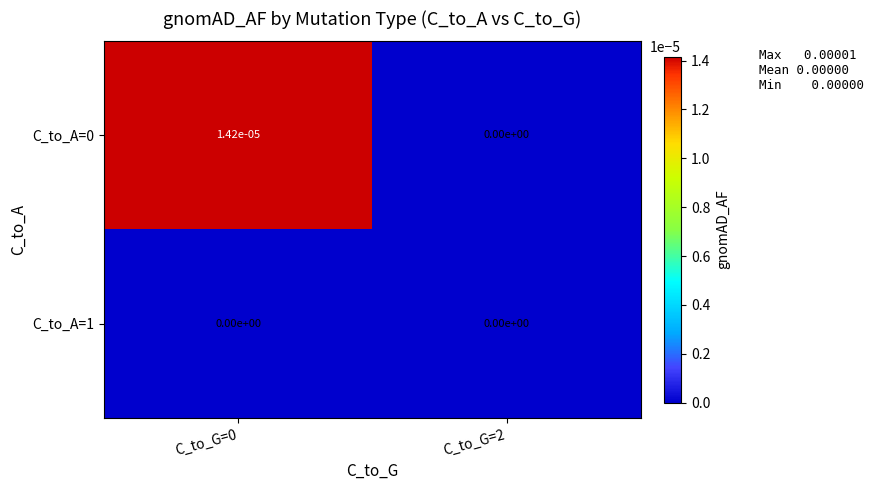

Is the value of C_to_A=0 at C_to_G=0 greater than the value of C_to_A=1 at C_to_G=2?

Yes